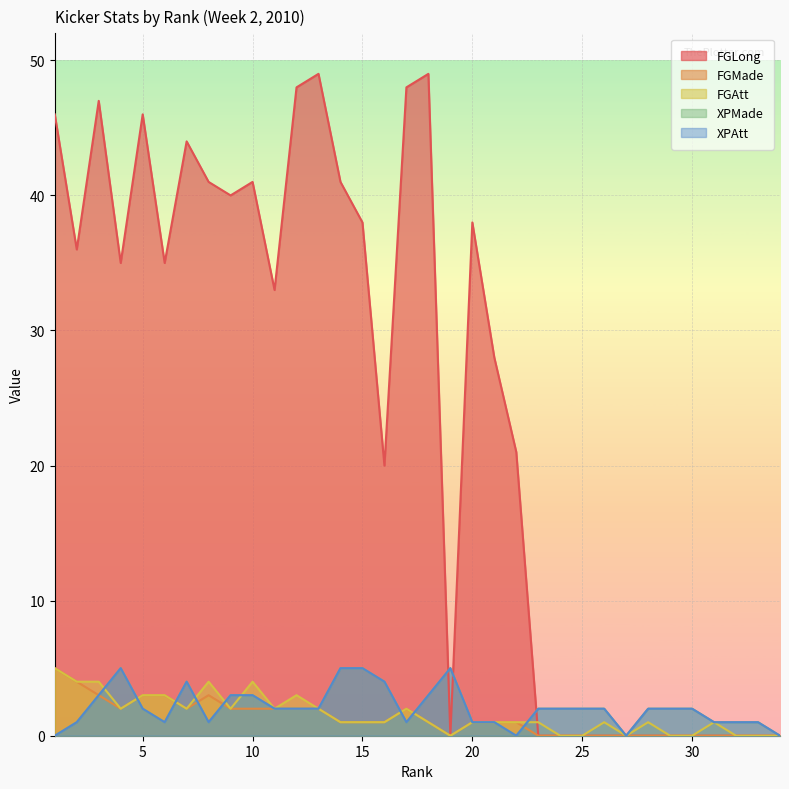

In XPAtt, how many points are higher than both neighbors (excluding endpoints)?

3